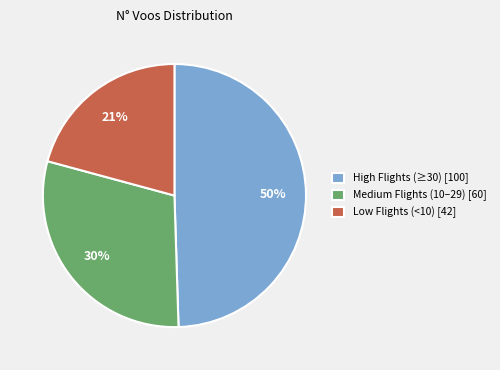

Which slice is the smallest?

Low Flights (<10) [42]